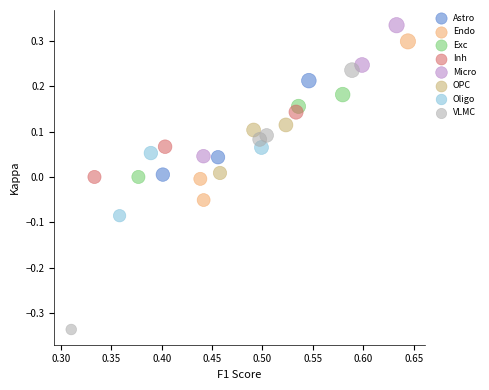

Which series reaches the minimum Y coordinate?

VLMC